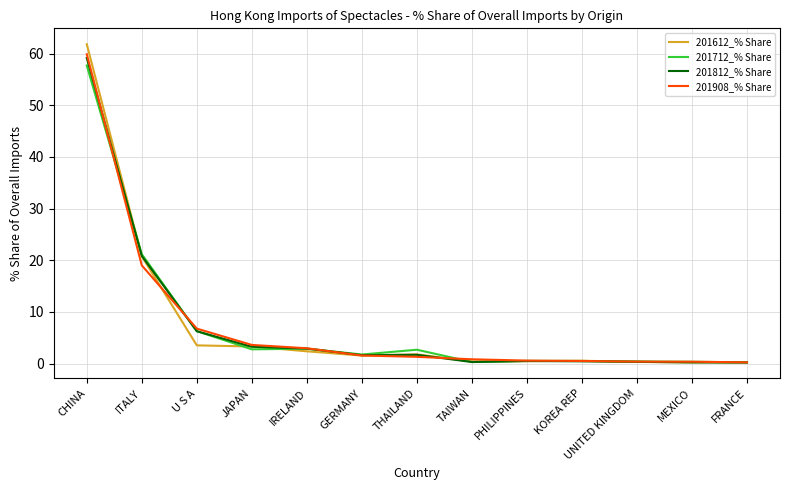

What is the sum of all 201712_% Share values?

97.8